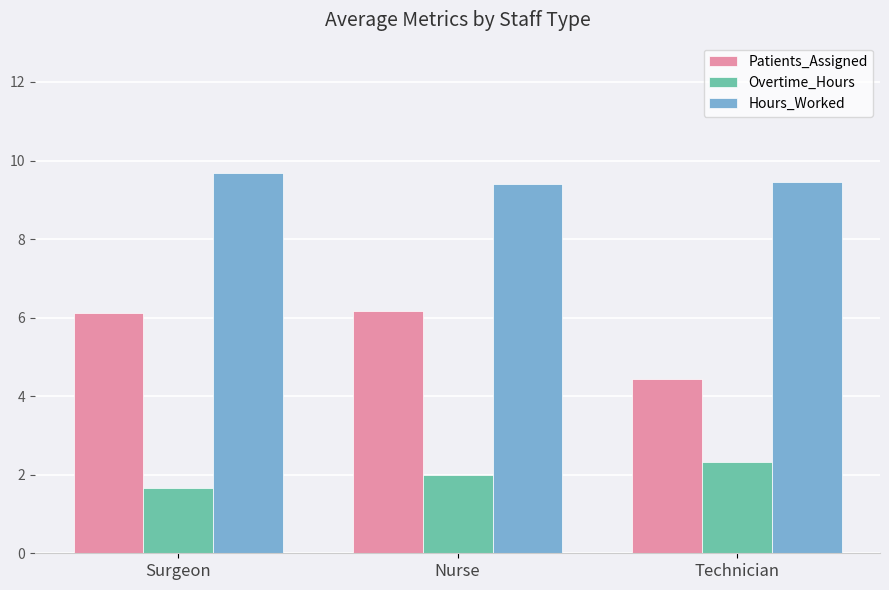

Is the value of Hours_Worked at Surgeon greater than the value of Overtime_Hours at Technician?

Yes